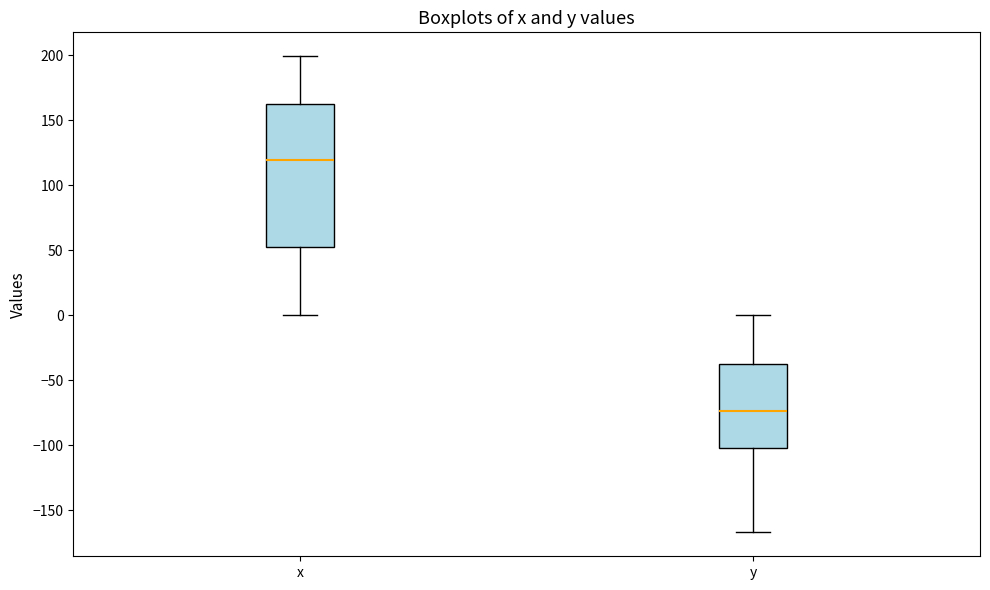

Where does the median line of the box for y sit on the y-axis? The values are not printed on the chart, so give them approximately, as read against the axis.

-75